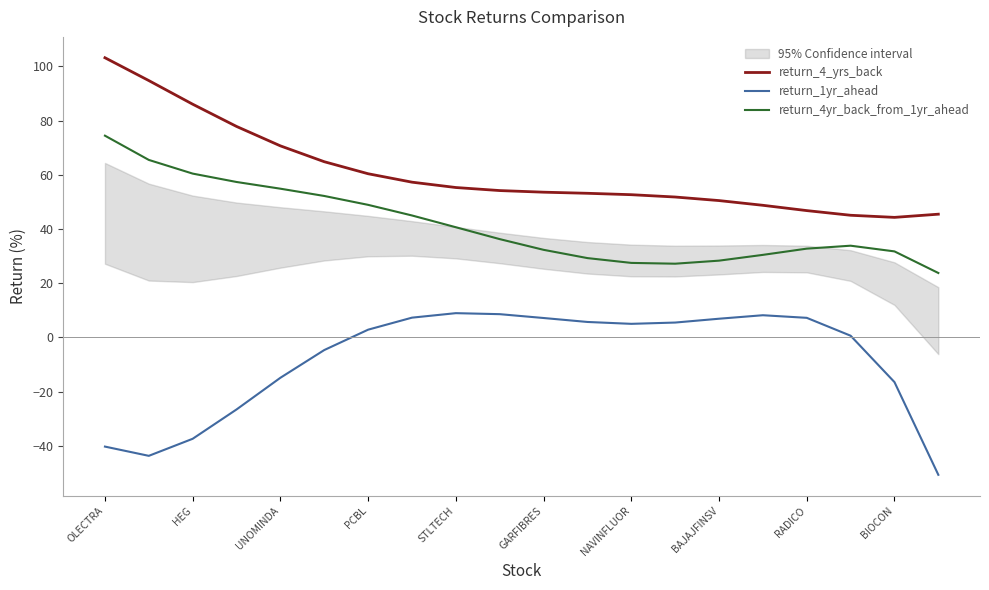

True or false: return_1yr_ahead and return_4yr_back_from_1yr_ahead cross at least once.

False